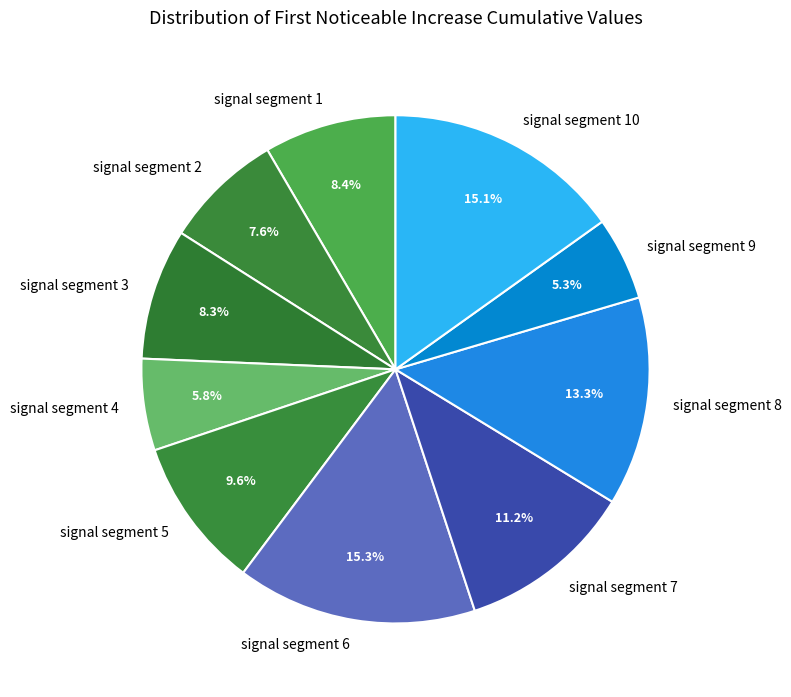

To the nearest percent, what is the average slice percentage?

10%